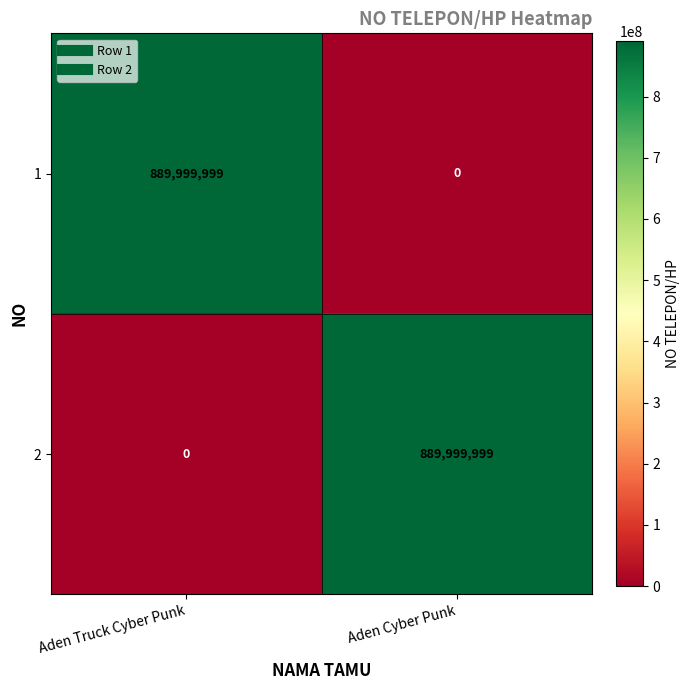

What is the difference between the highest and lowest values at Aden Truck Cyber Punk?

889999999